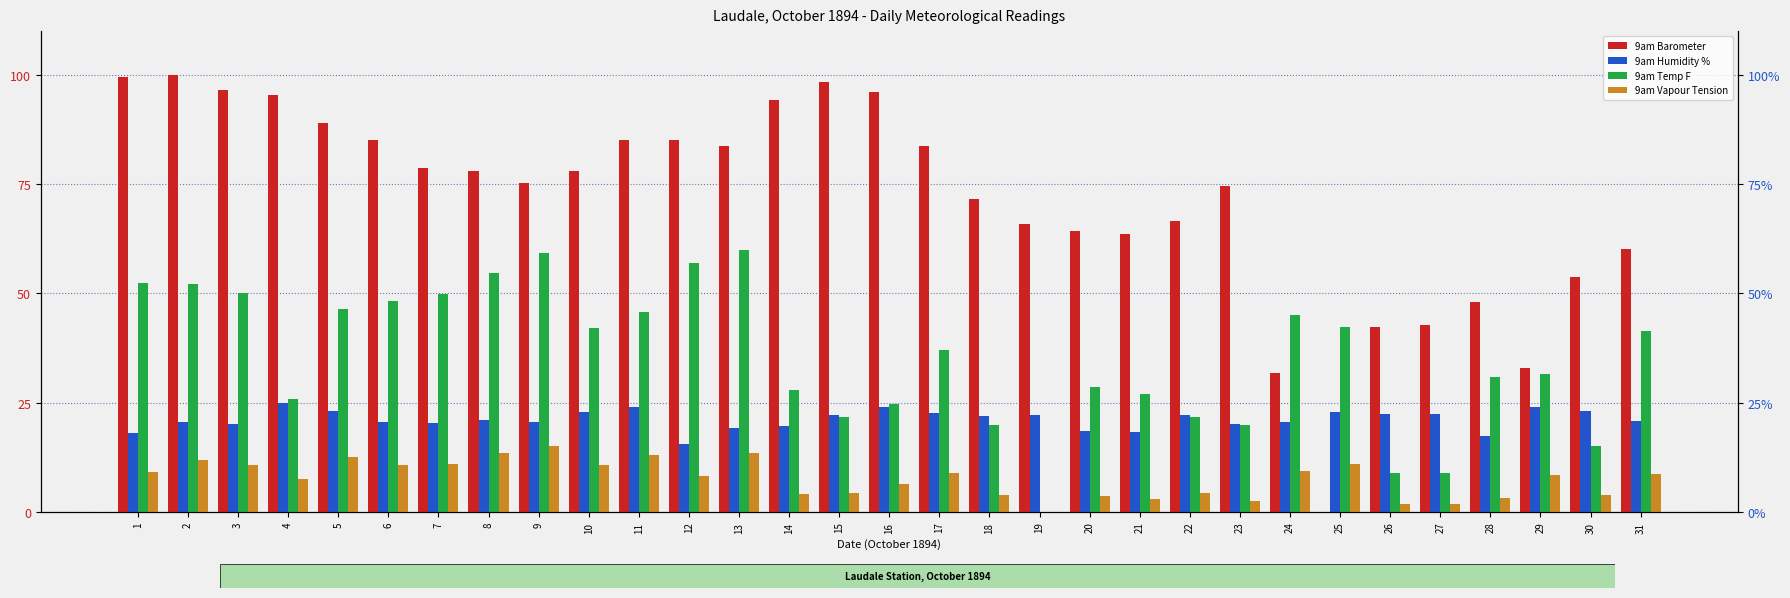

What is the highest value of the 9am Humidity % series?

25.0